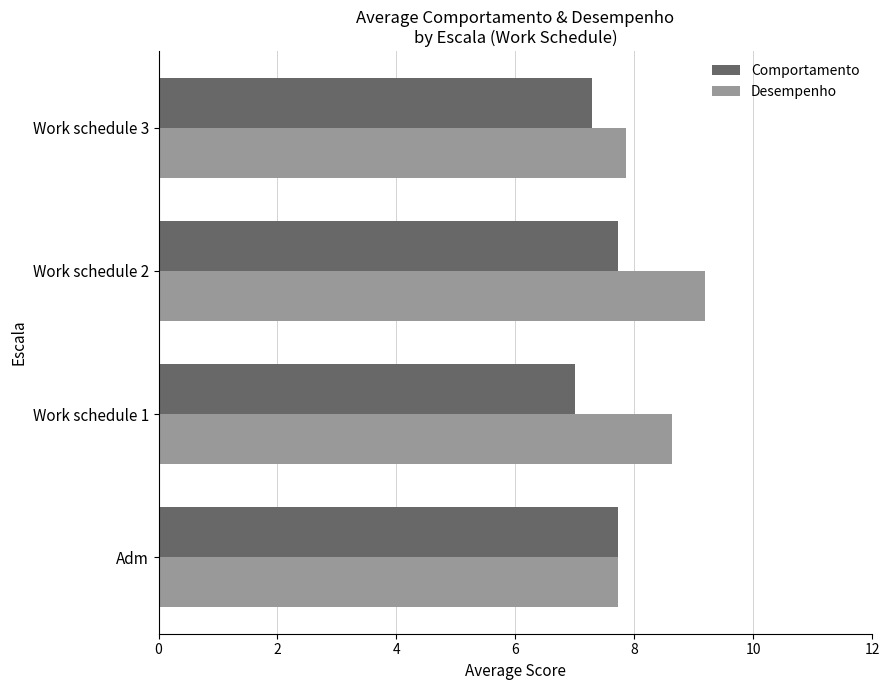

True or false: Desempenho has a value of 7.9 at Work schedule 3.

True